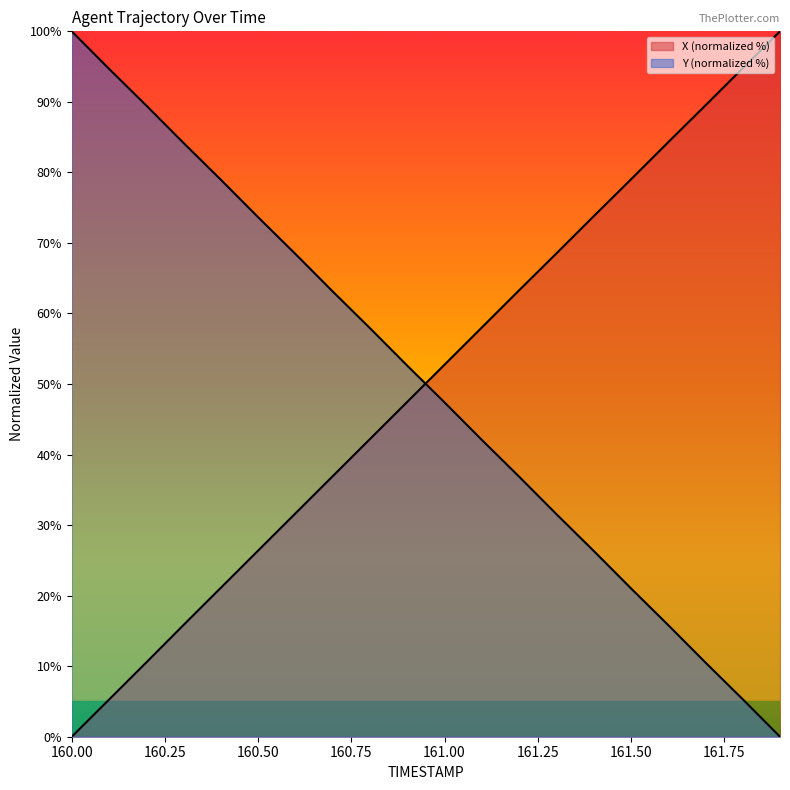

At which category is the sum across all series the highest?

161.2